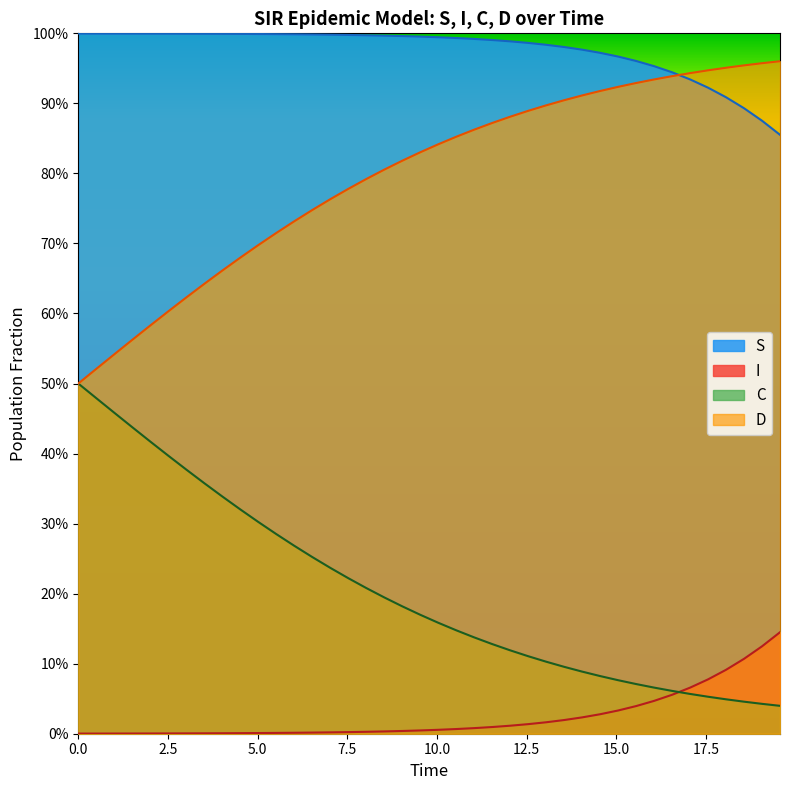

Reading left to right, list all the values displayed in this chart.

S: 1.0	1.0	1.0	1.0	1.0	1.0	1.0	1.0	1.0	1.0	1.0	1.0	1.0	1.0	1.0	1.0	1.0	1.0	1.0	1.0	1.0	1.0	1.0	1.0	1.0	1.0	1.0	1.0	1.0	1.0	1.0	1.0	1.0	0.9	0.9	0.9	0.9	0.9	0.9	0.9
I: 0.0	0.0	0.0	0.0	0.0	0.0	0.0	0.0	0.0	0.0	0.0	0.0	0.0	0.0	0.0	0.0	0.0	0.0	0.0	0.0	0.0	0.0	0.0	0.0	0.0	0.0	0.0	0.0	0.0	0.0	0.0	0.0	0.0	0.1	0.1	0.1	0.1	0.1	0.1	0.1
C: 0.5	0.5	0.5	0.4	0.4	0.4	0.4	0.4	0.3	0.3	0.3	0.3	0.3	0.3	0.2	0.2	0.2	0.2	0.2	0.2	0.2	0.1	0.1	0.1	0.1	0.1	0.1	0.1	0.1	0.1	0.1	0.1	0.1	0.1	0.1	0.1	0.0	0.0	0.0	0.0
D: 0.5	0.5	0.5	0.6	0.6	0.6	0.6	0.6	0.7	0.7	0.7	0.7	0.7	0.7	0.8	0.8	0.8	0.8	0.8	0.8	0.8	0.9	0.9	0.9	0.9	0.9	0.9	0.9	0.9	0.9	0.9	0.9	0.9	0.9	0.9	0.9	1.0	1.0	1.0	1.0